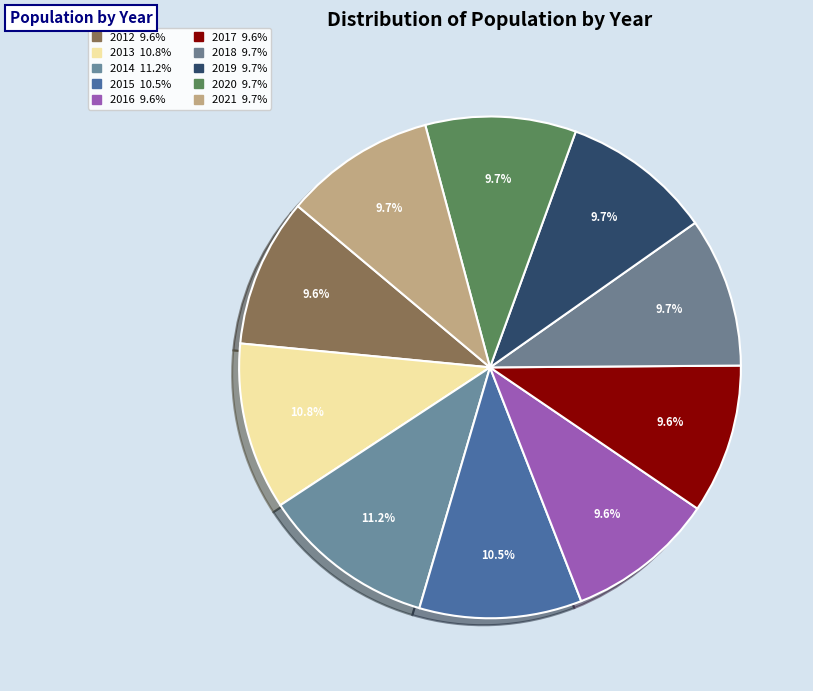

The 2019 slice represents 10% of the pie. True or false?

True